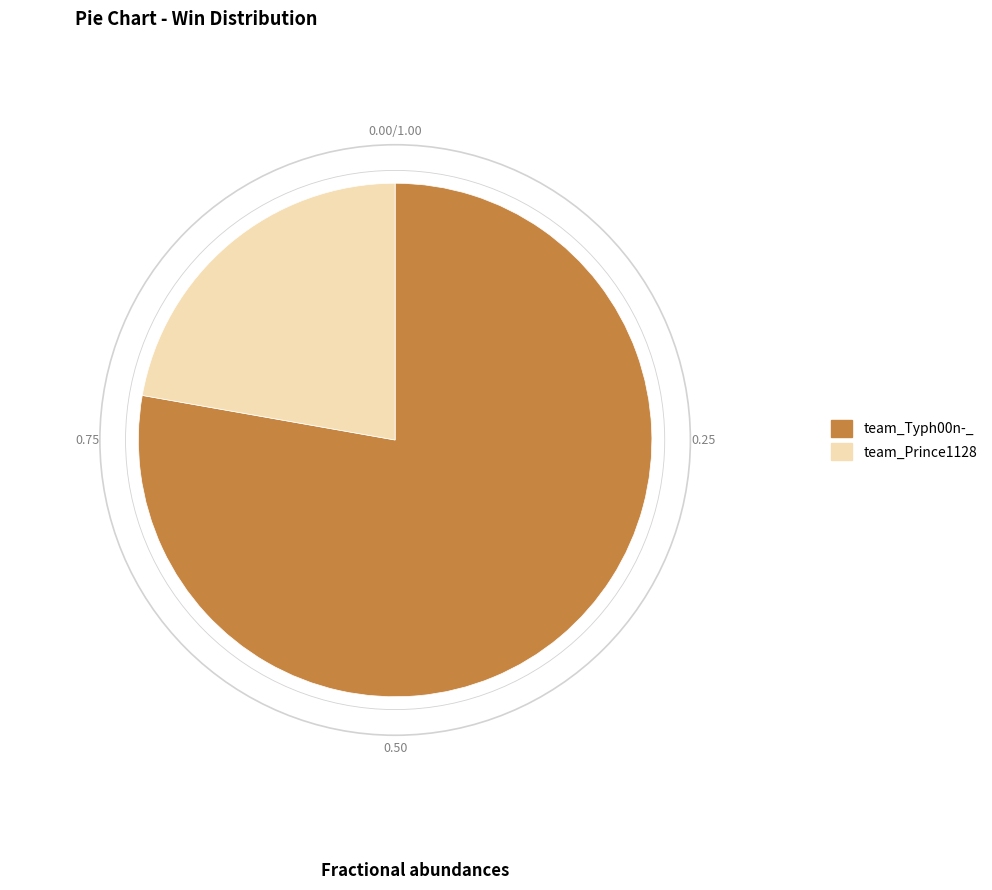

How many segments does this pie chart have?

2